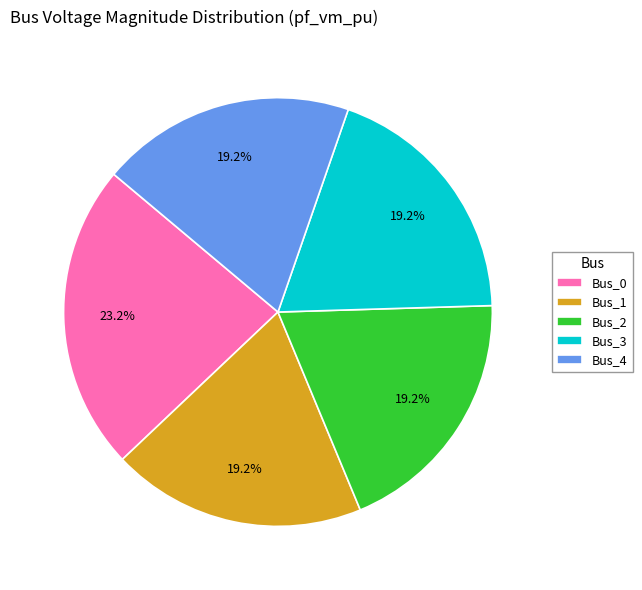

Which category has the biggest portion of the pie?

Bus_0